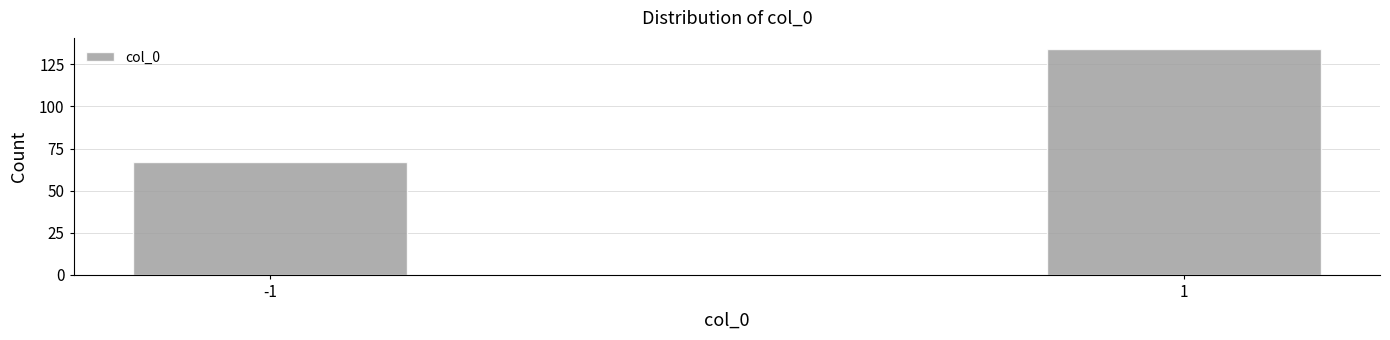

Reading right to left, what are all the values shown in this chart?

1=134	-1=67